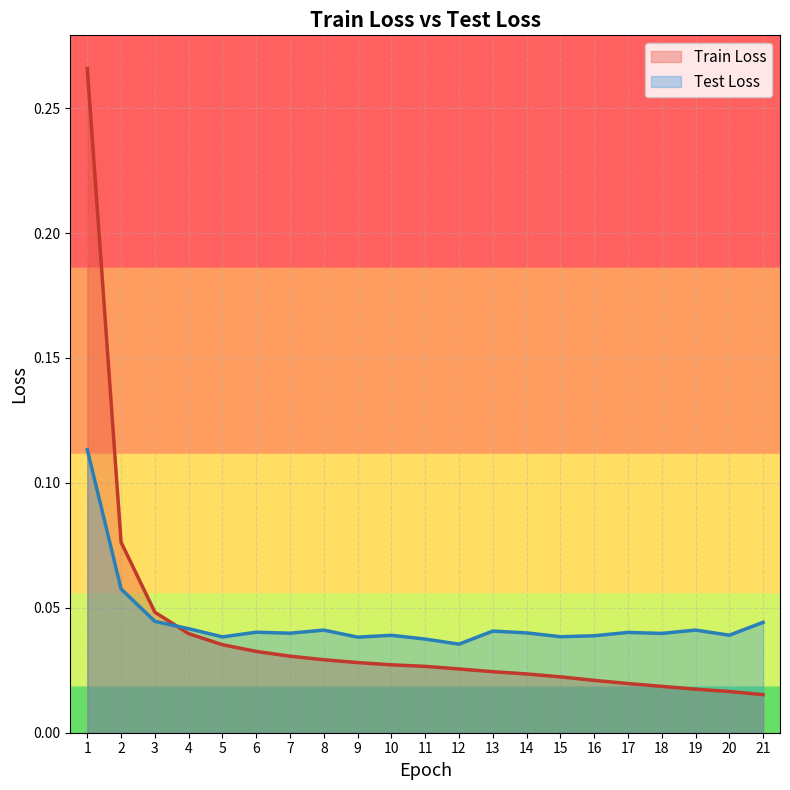

Does the chart display data point markers on the line(s)?

No